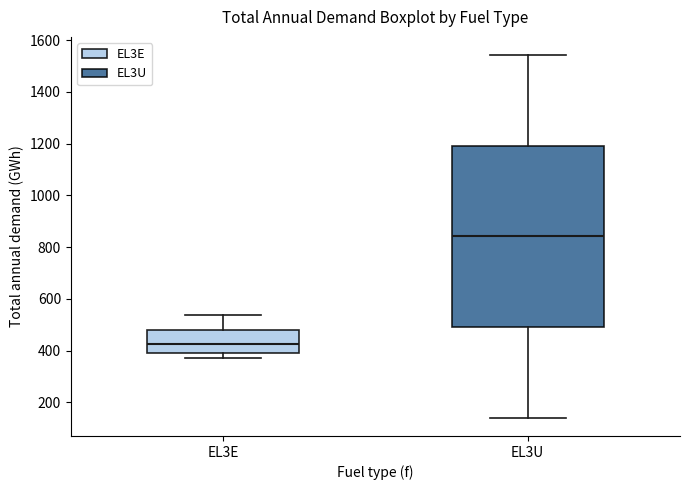

Reading left to right, read every box against the y-axis: the position of its median line, the range the box covers, and the ends of its whiskers. The values are not printed on the chart, so give them approximately, as read against the axis.

EL3E: median 420, box 400 to 480, whiskers 380 to 540
EL3U: median 840, box 500 to 1200, whiskers 140 to 1540